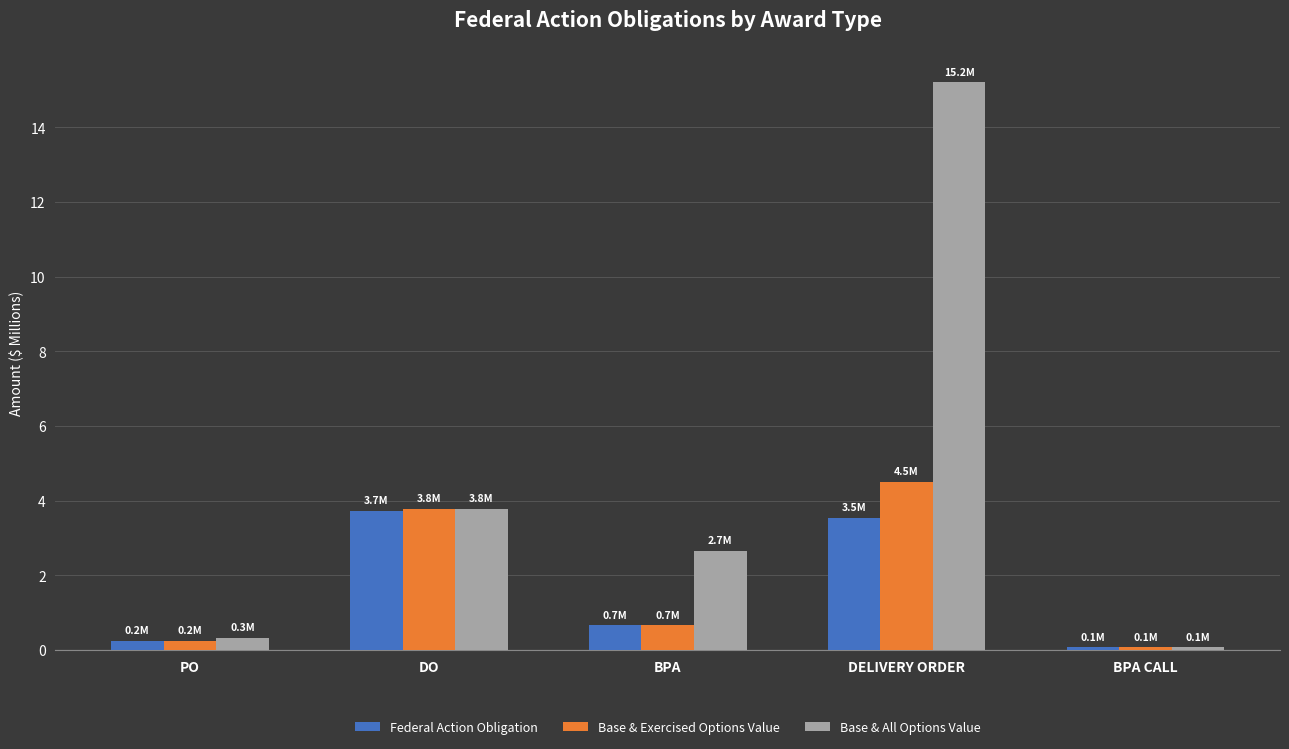

Is the value of Federal Action Obligation at BPA CALL greater than the value of Base & Exercised Options Value at PO?

No